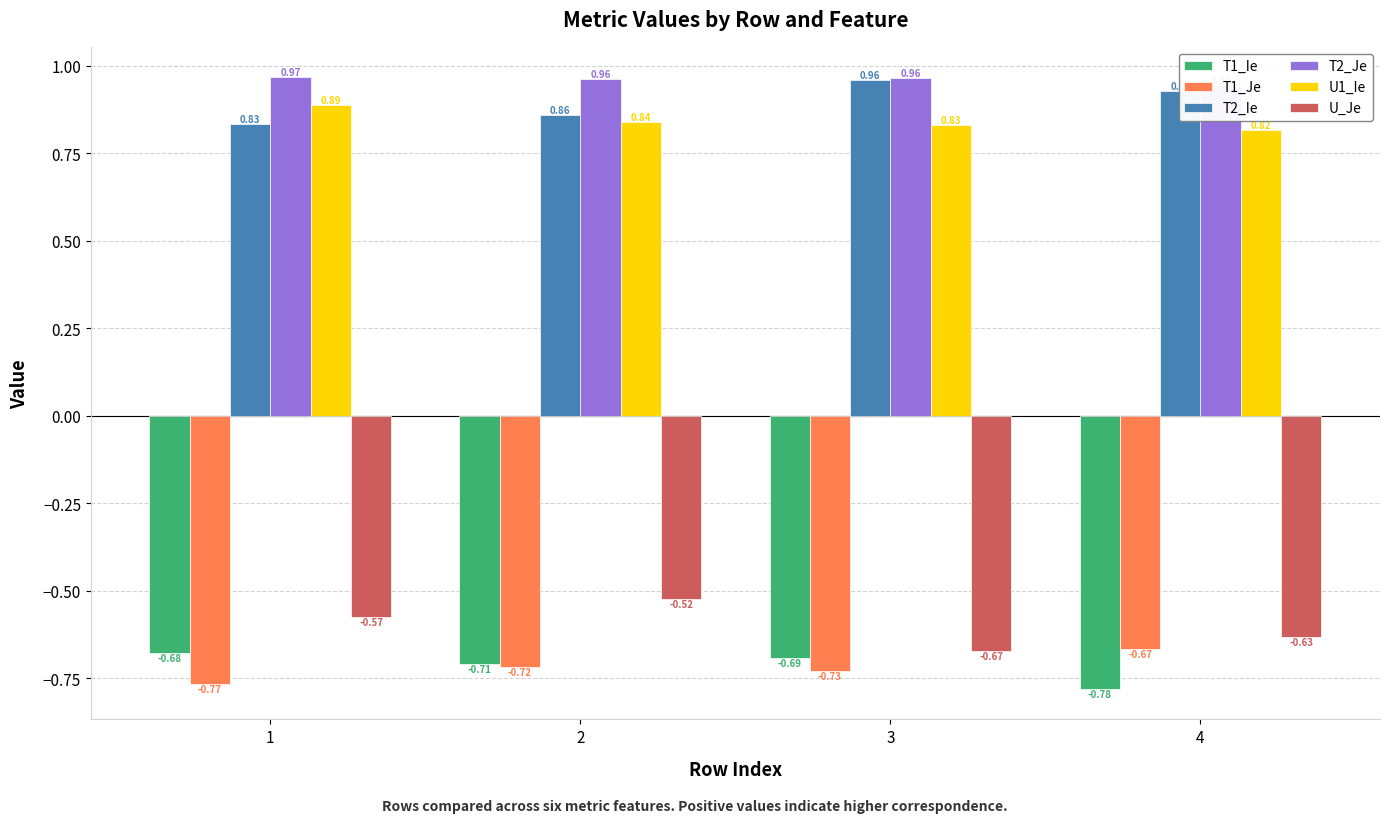

How many distinct data groups are displayed?

6